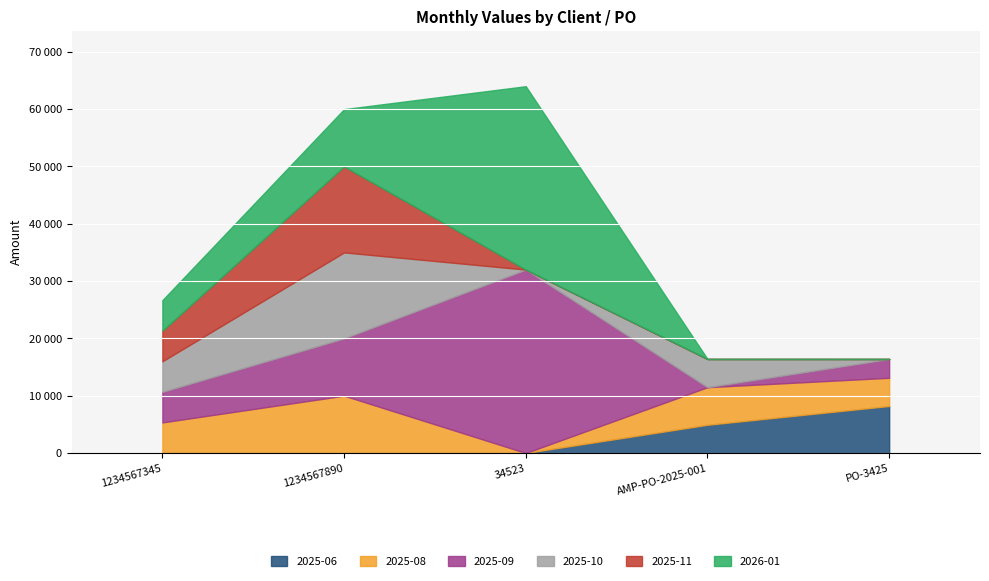

Reading left to right, extract all data points from this chart.

2025-06: 0.0	0.0	0.0	4920.6	8200.0
2025-08: 5333.3	10000.0	0.0	6560.8	4920.0
2025-09: 5333.3	10000.0	32000.0	0.0	3280.0
2025-10: 5333.3	15000.0	0.0	4920.6	0.0
2025-11: 5333.3	15000.0	0.0	0.0	0.0
2026-01: 5333.3	10000.0	32000.0	0.0	0.0